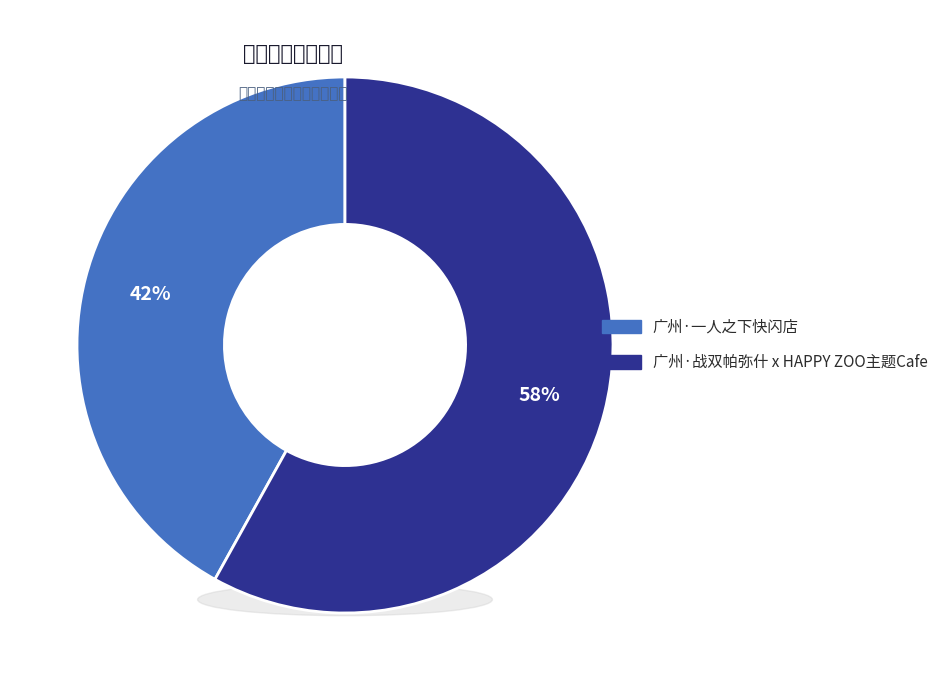

Which slice is the smallest?

广州·一人之下快闪店